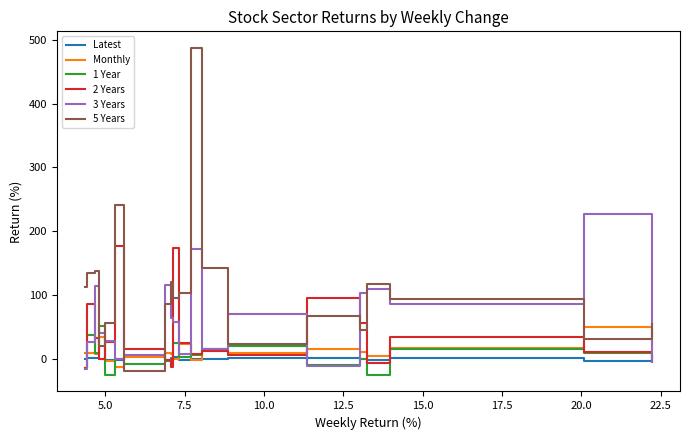

What is the maximum value shown in the chart?

487.8